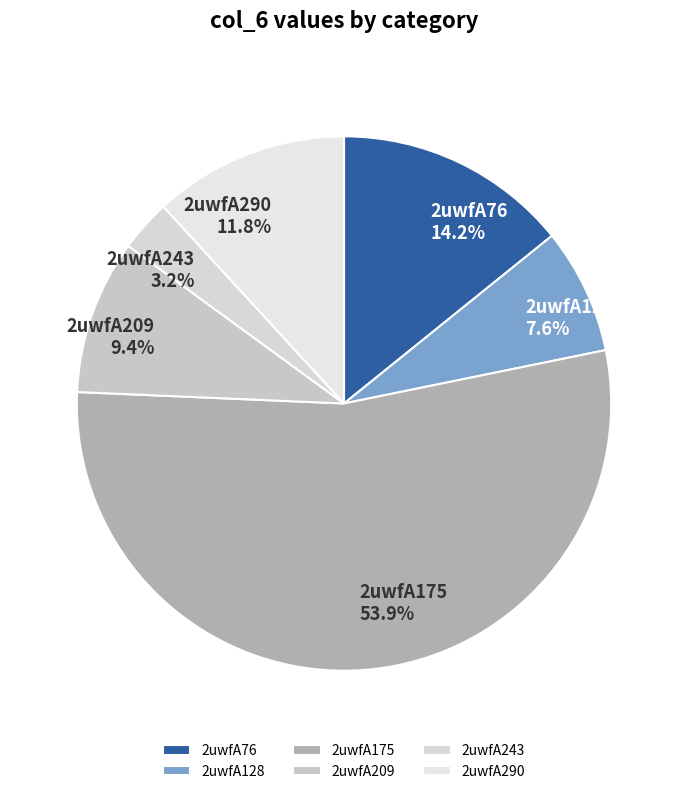

Combined, do 2uwfA209 and 2uwfA290 account for over 50%?

No